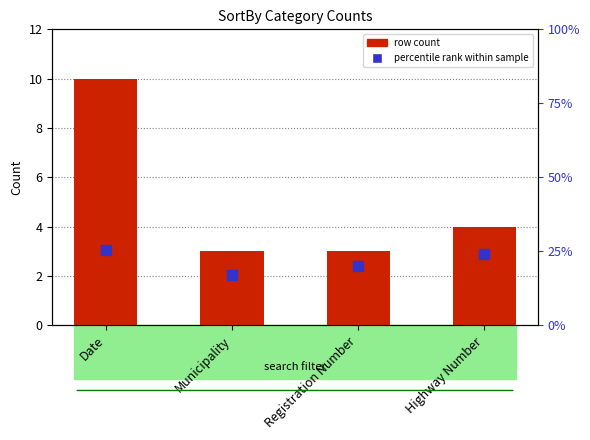

What is the label of the 2nd bar from the left?

Municipality